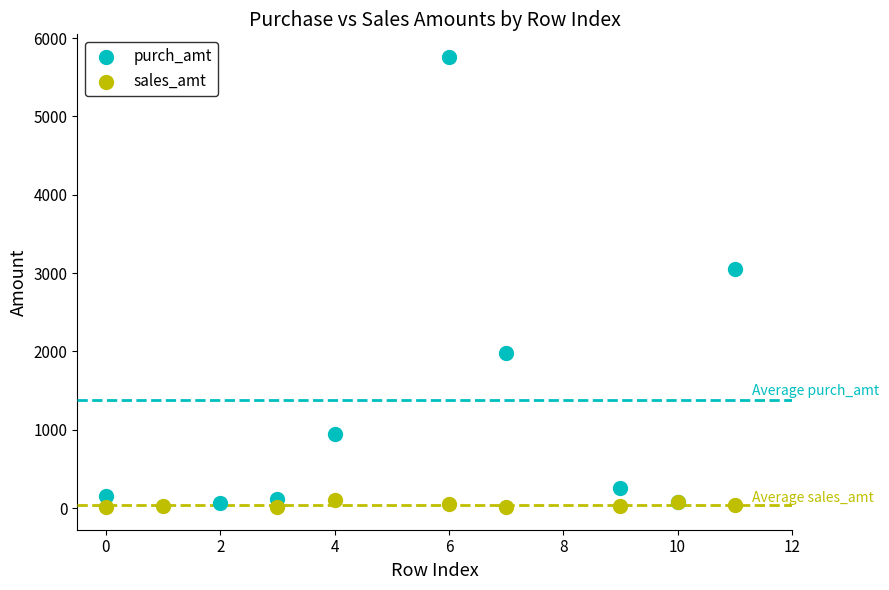

Which series has the widest spread of Y values?

purch_amt